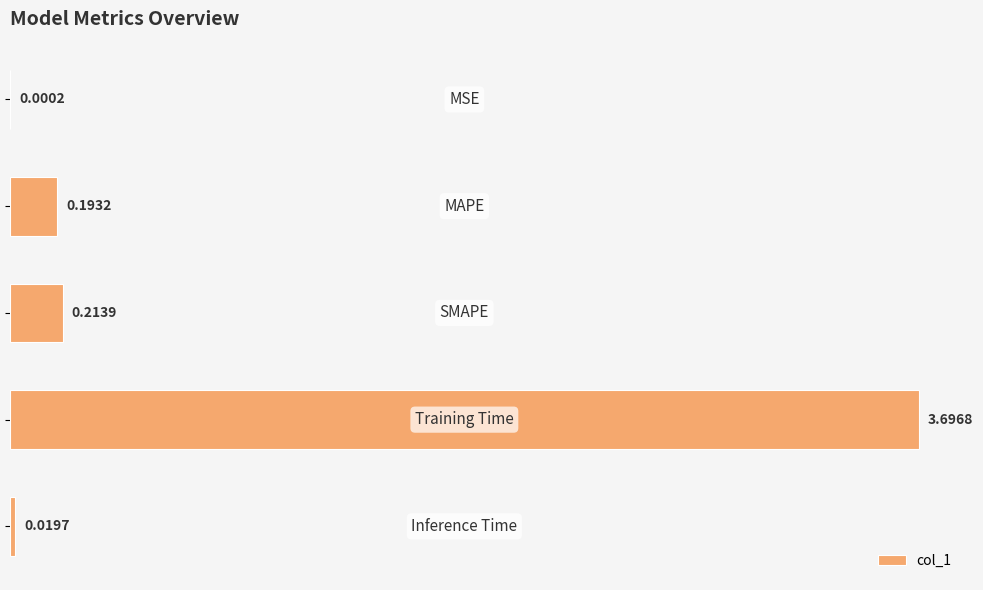

Are the bars horizontal?

Yes